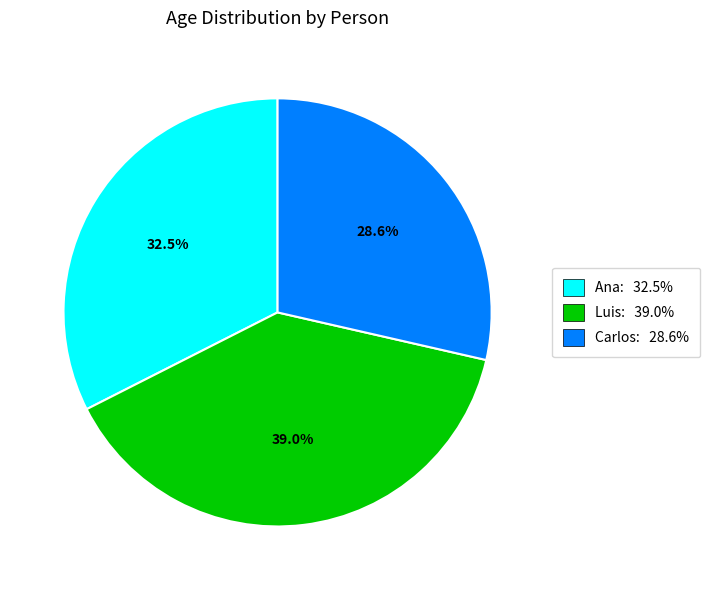

Rank the categories by value from highest to lowest.

Luis, Ana, Carlos